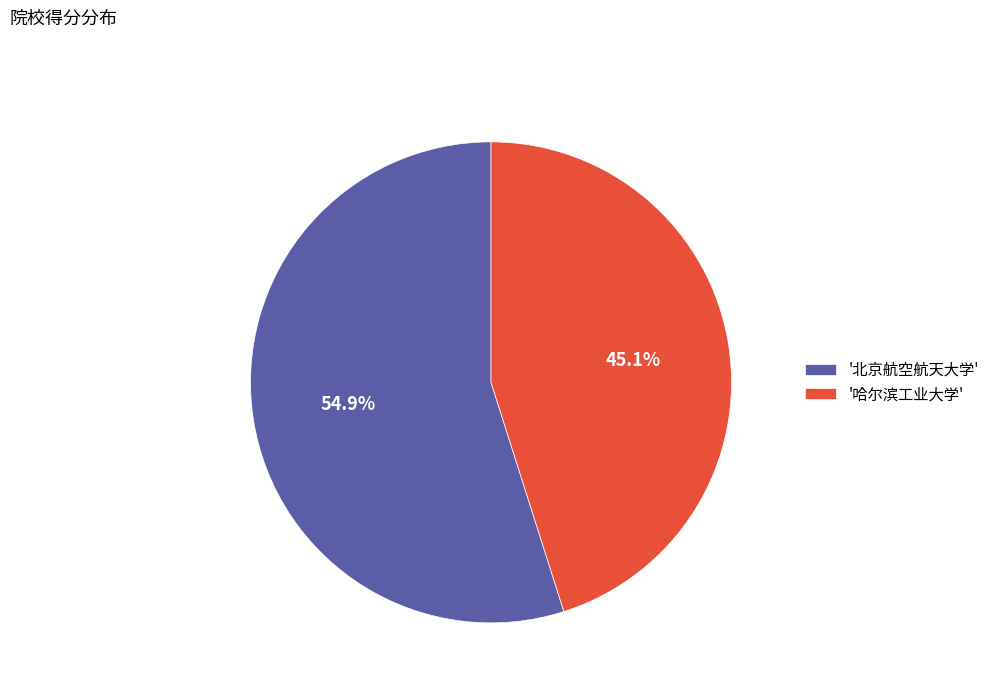

Does any single category account for the majority?

Yes